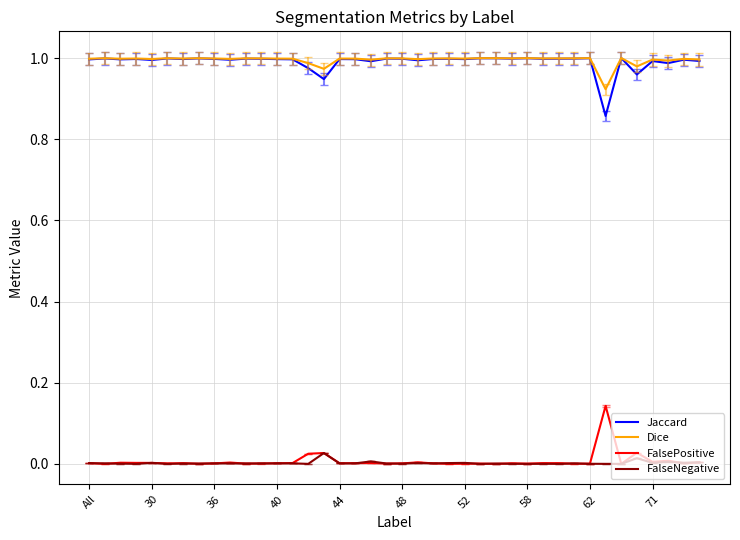

True or false: Jaccard and FalsePositive cross at least once.

False